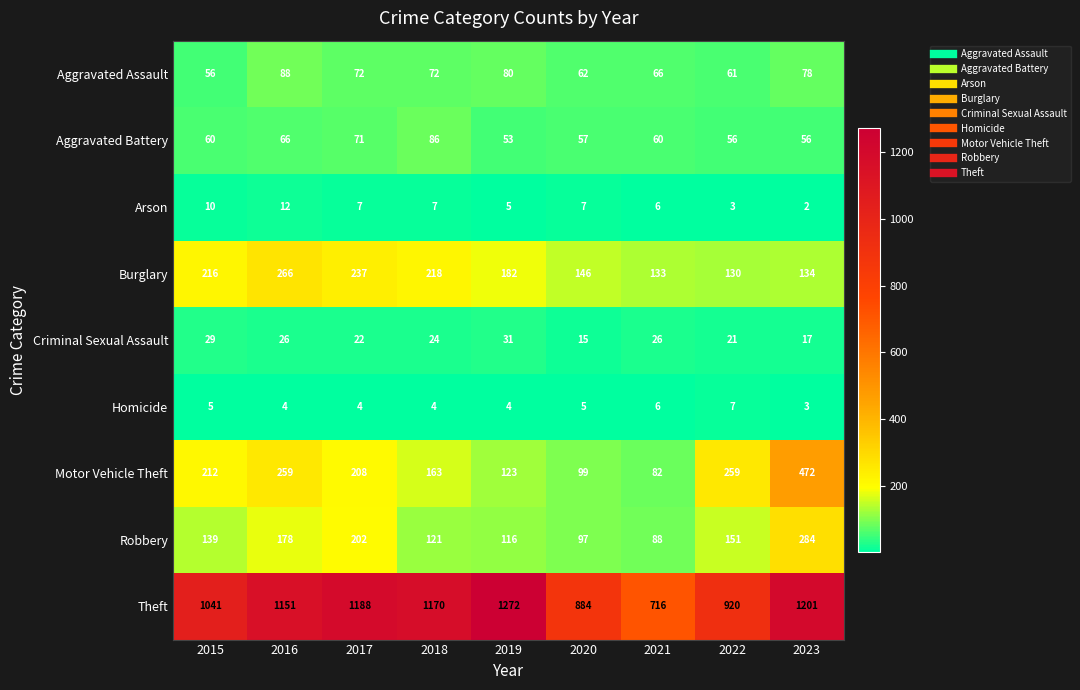

What is the approximate value of Arson at 2020, to the nearest 5?

5